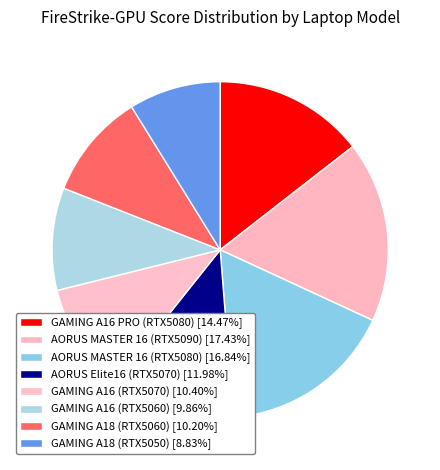

Which category has the smallest portion of the pie?

GAMING A18 (RTX5050)